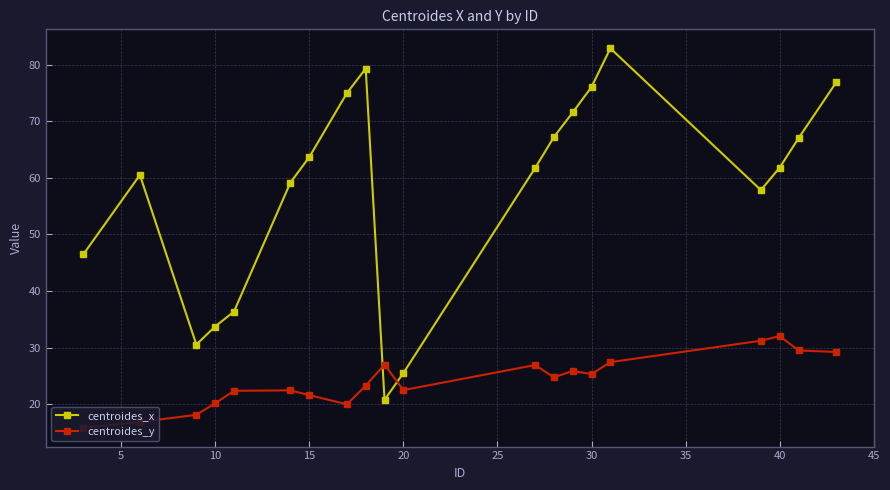

What is the value of the centroides_x point at the 10th from the left?

20.8